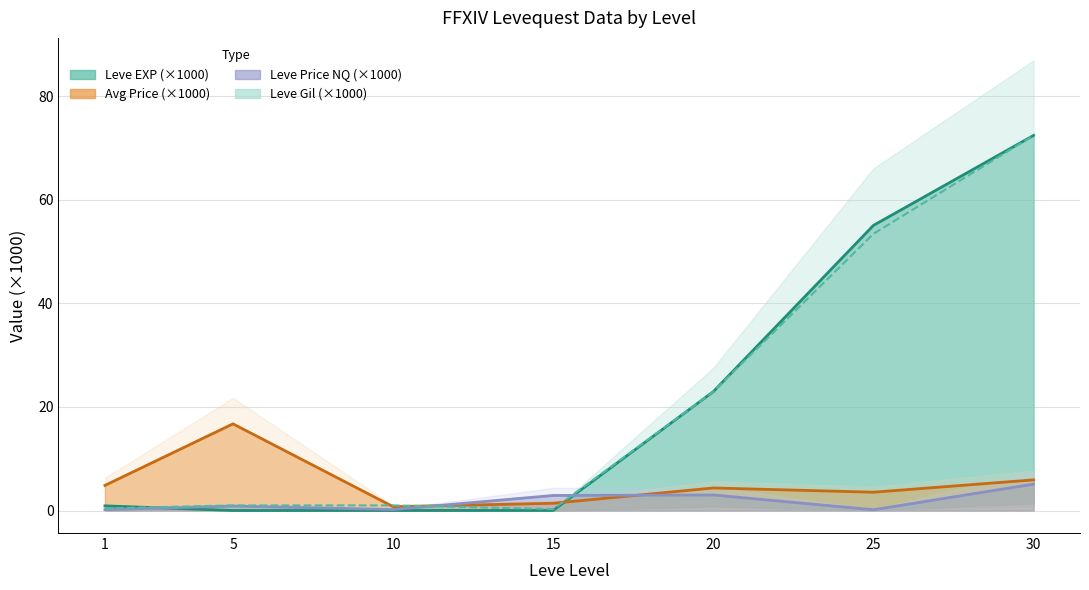

True or false: Leve EXP (×1000) and Leve Gil (×1000) intersect in this chart.

True